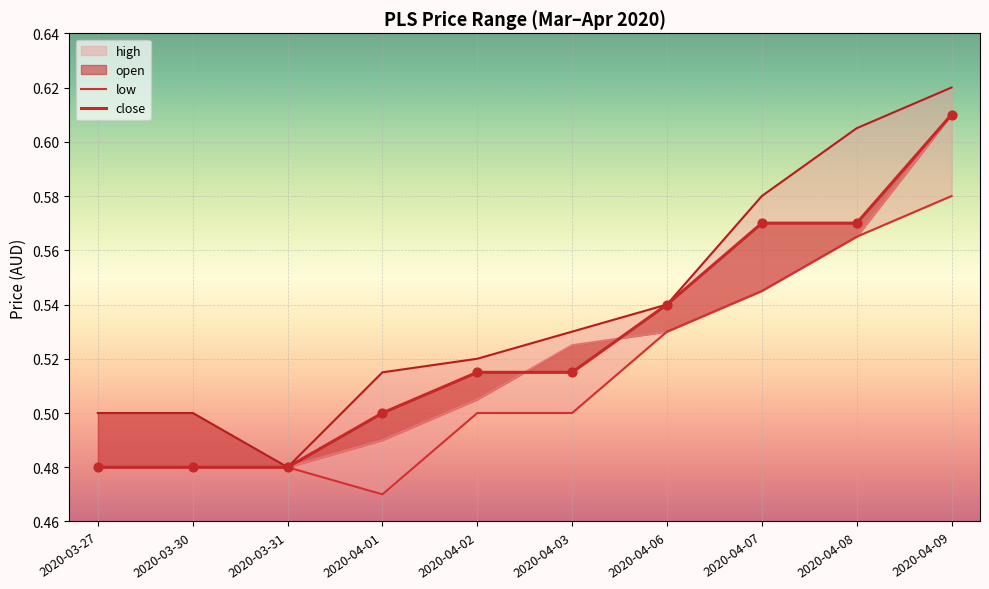

Is the value of open at 2020-03-30 greater than the value of low at 2020-04-03?

No